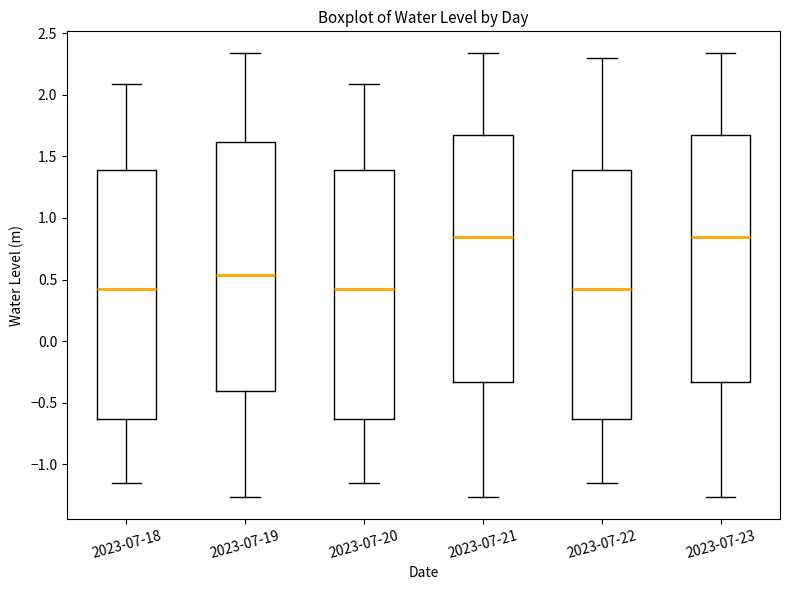

Reading left to right, read every box against the y-axis: the position of its median line, the range the box covers, and the ends of its whiskers. The values are not printed on the chart, so give them approximately, as read against the axis.

2023-07-18: median 0.40, box -0.65 to 1.40, whiskers -1.15 to 2.10
2023-07-19: median 0.55, box -0.40 to 1.60, whiskers -1.25 to 2.35
2023-07-20: median 0.40, box -0.65 to 1.40, whiskers -1.15 to 2.10
2023-07-21: median 0.85, box -0.35 to 1.65, whiskers -1.25 to 2.35
2023-07-22: median 0.40, box -0.65 to 1.40, whiskers -1.15 to 2.30
2023-07-23: median 0.85, box -0.35 to 1.65, whiskers -1.25 to 2.35